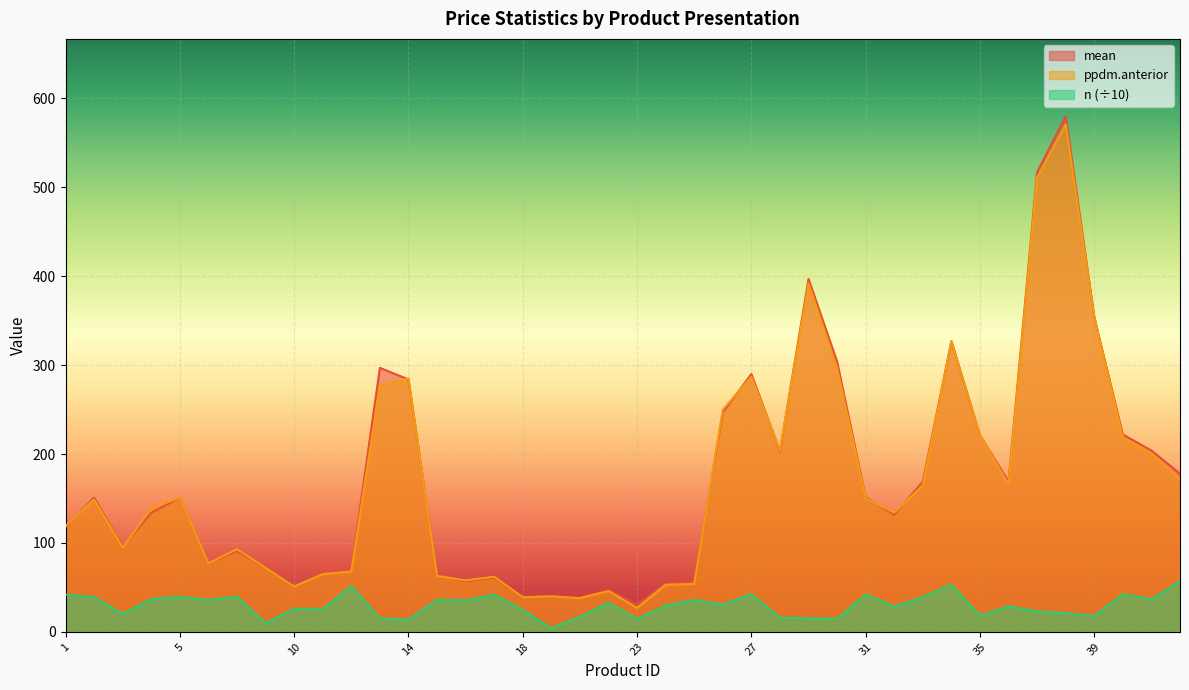

What is the value of the mean point at the 38th from the left?

222.0